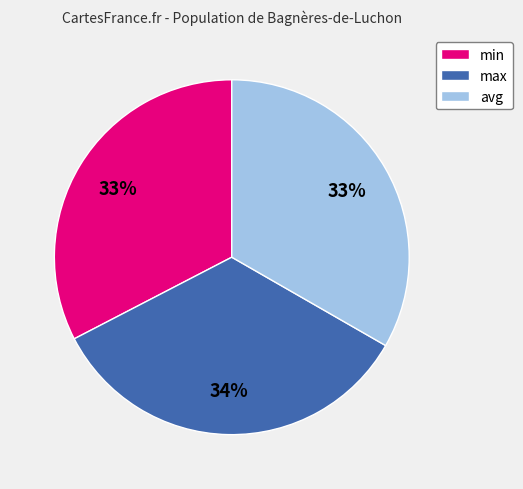

What is the ratio of the value at avg to the value at max?

1.0